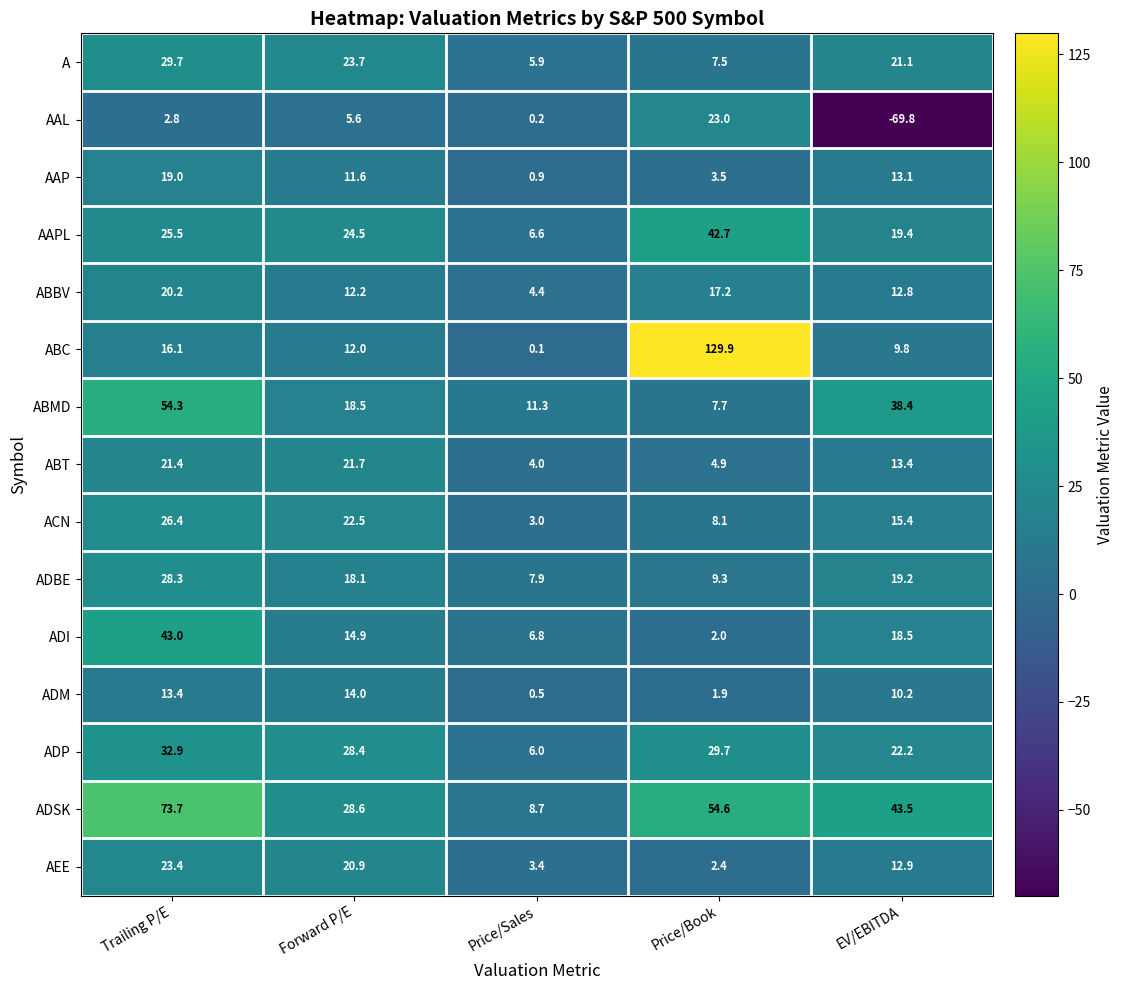

True or false: AAPL has a value of 2.4 at Price/Sales.

False